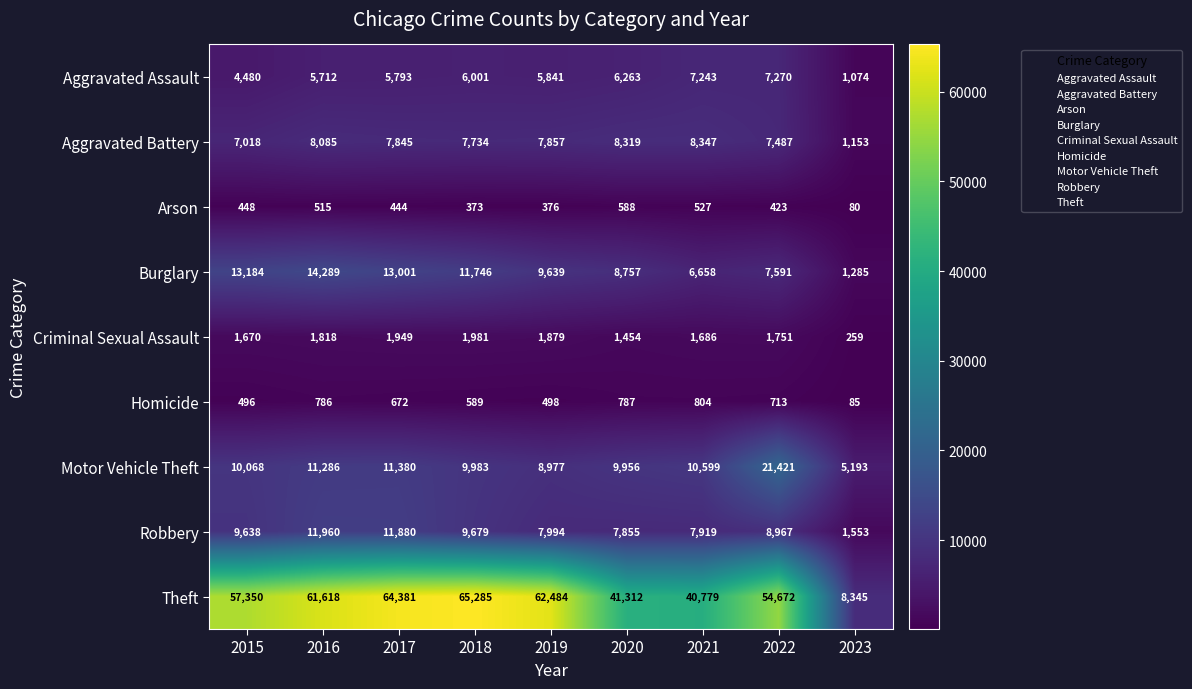

What is the greatest value displayed?

65285